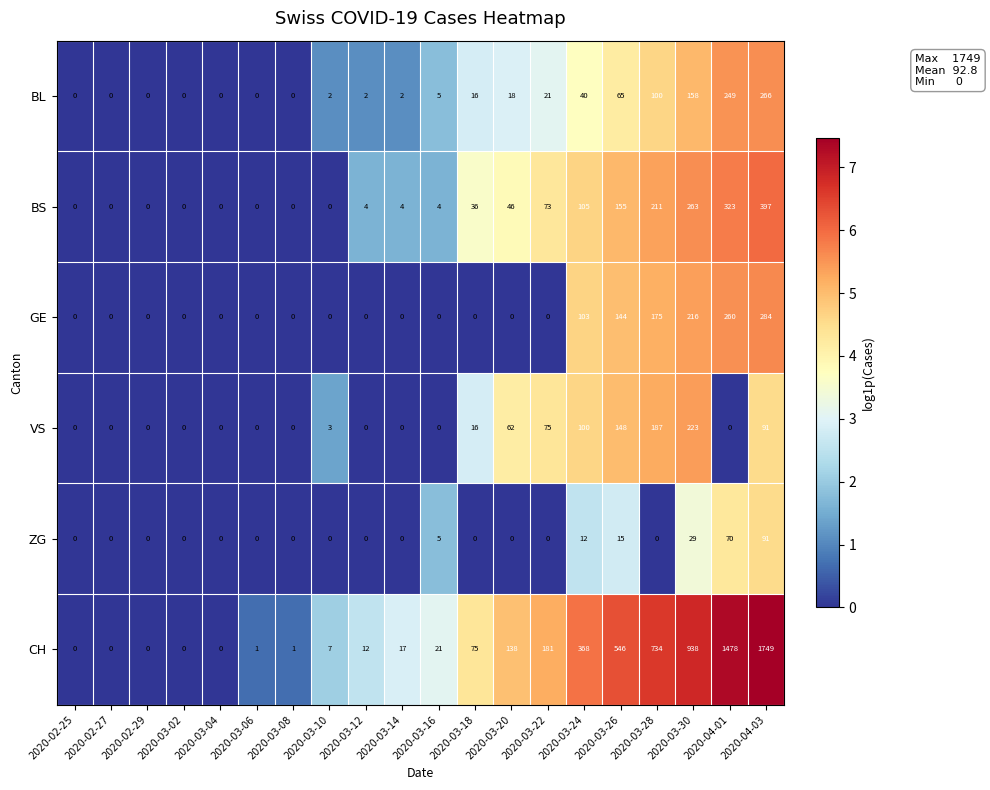

What is the average value of the BS series?

81